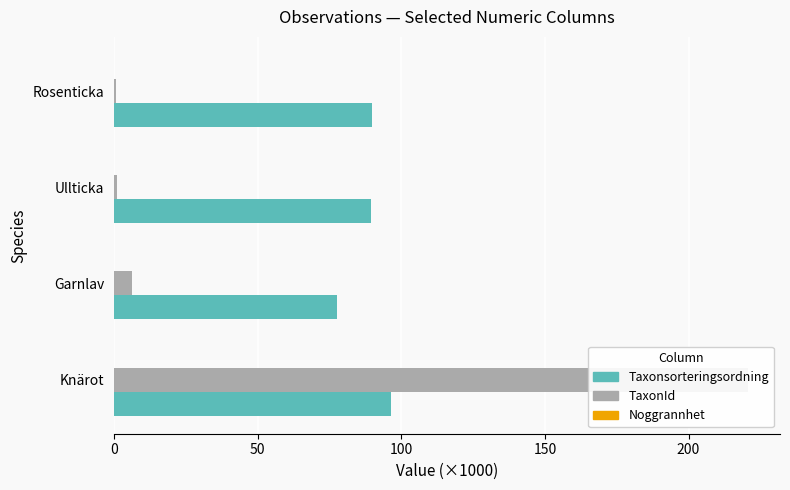

How many bars are there in total?

12